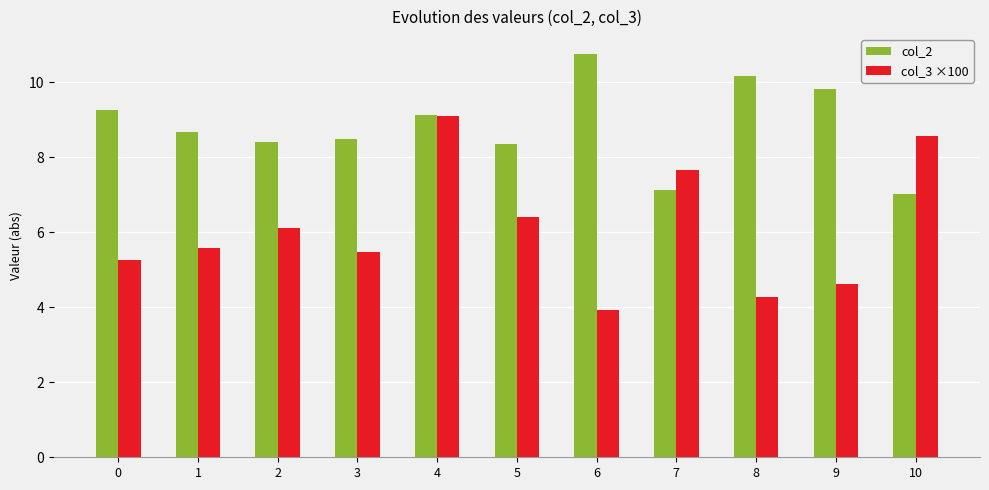

What is the spread (max minus min) of values at 2?

2.3